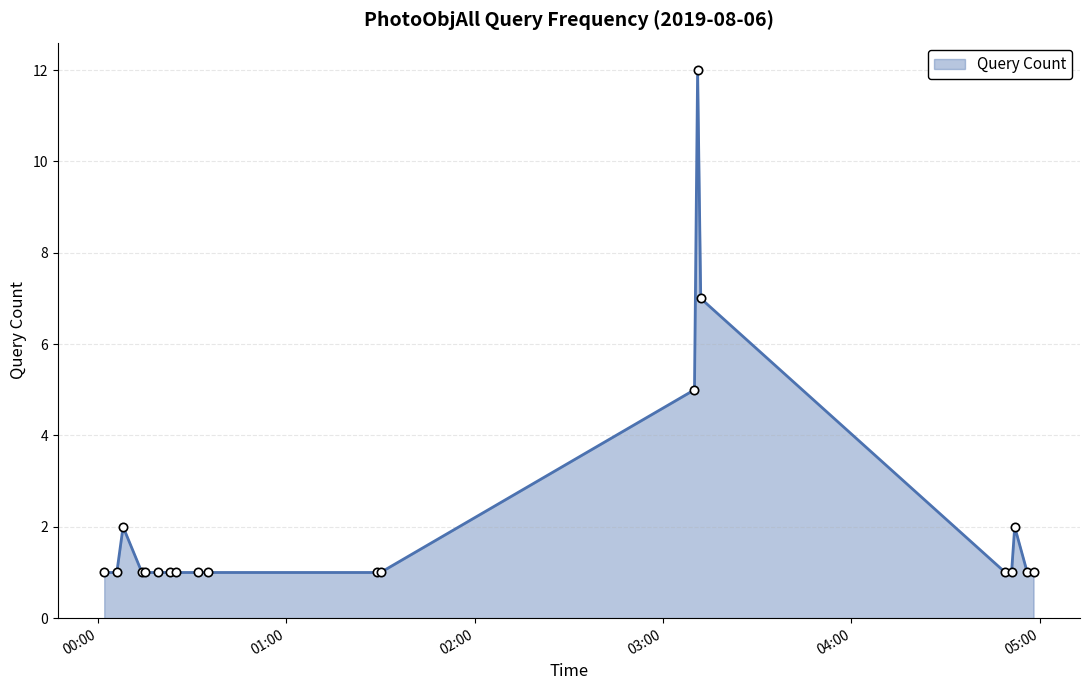

What is the difference between the maximum and minimum values?

11